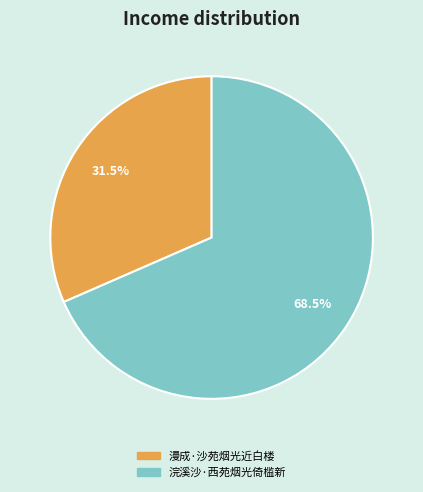

How many slices are in this pie chart?

2